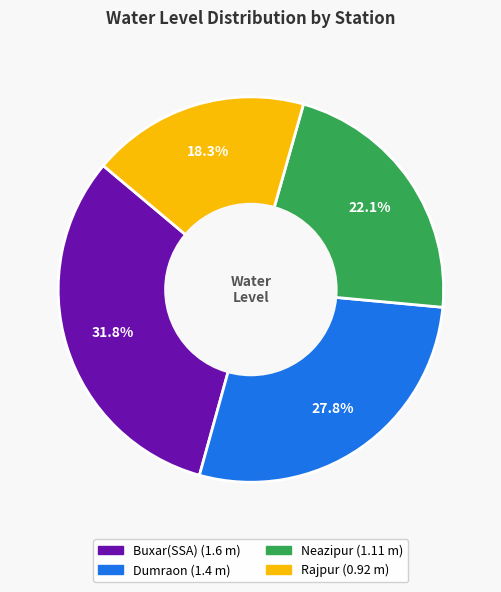

How much of the chart is everything except Dumraon?

72.2%